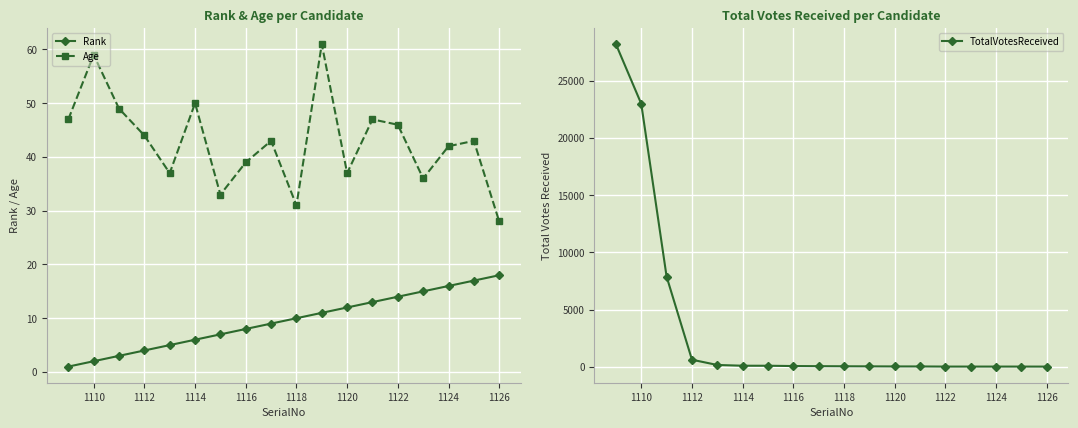

What is the lowest value of the Age series?

28